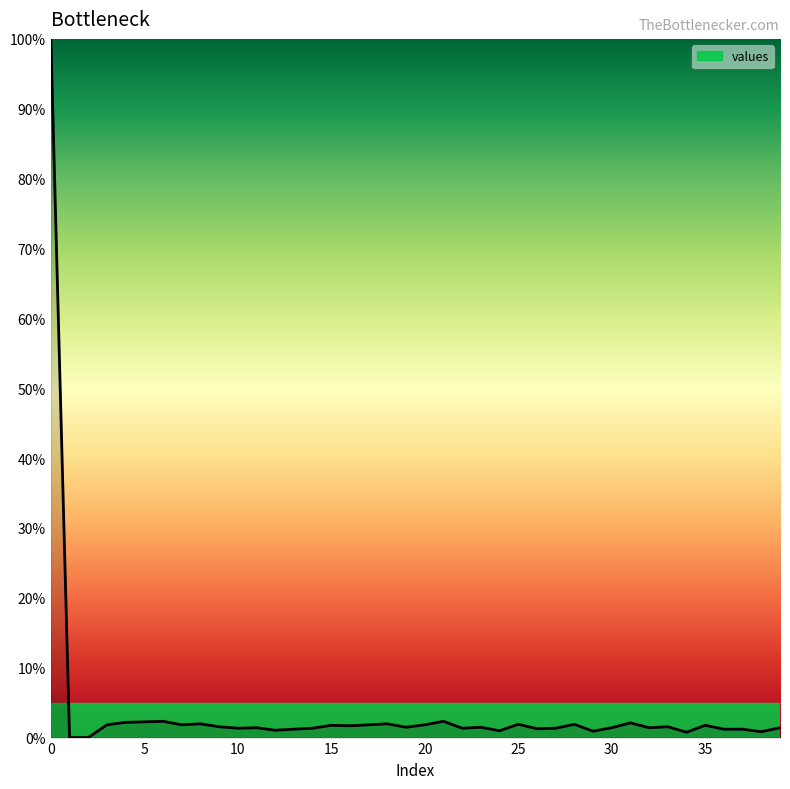

What is the maximum value shown in the chart?

100.0